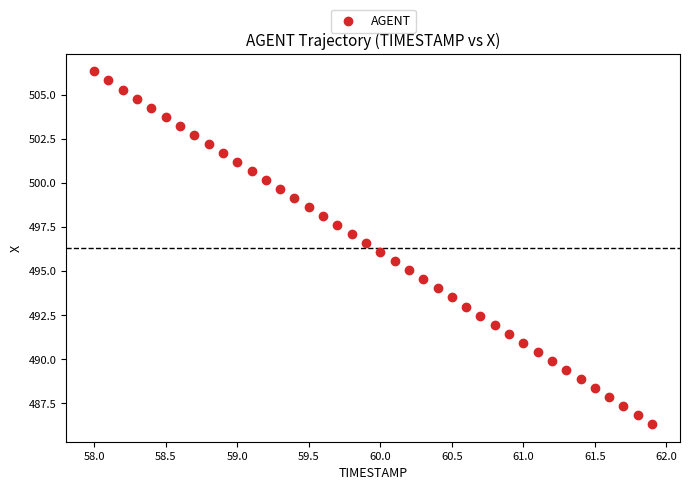

What is the range of X values (max minus min)?

3.9